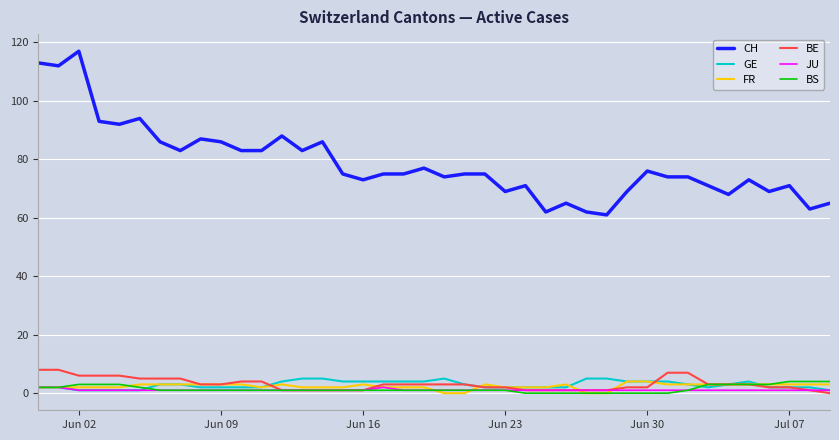

Which series has the widest spread of values?

CH